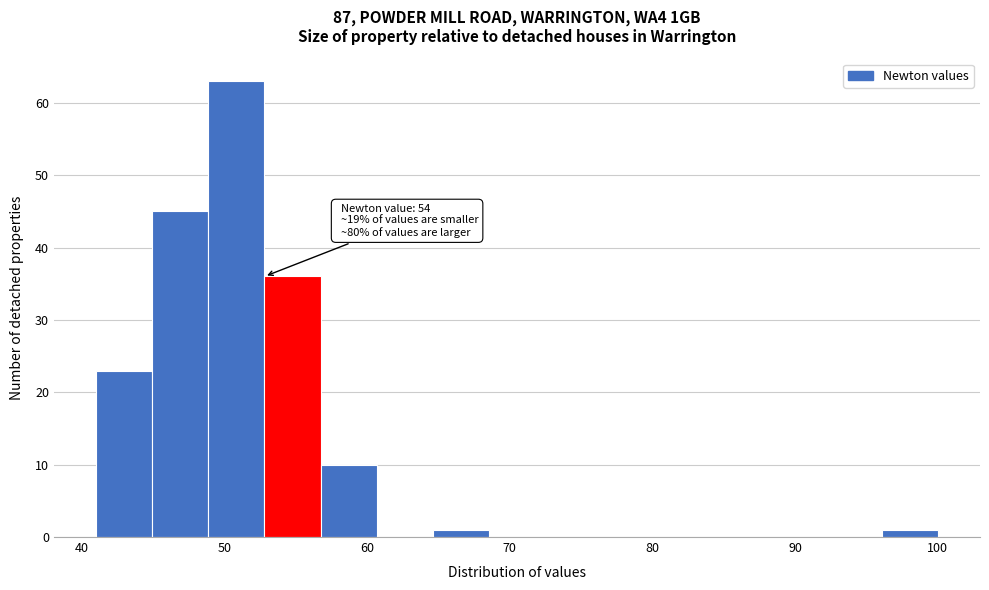

Around what value on the x-axis is the tallest bar? Give the approximate position of its centre, as read against the axis.

51